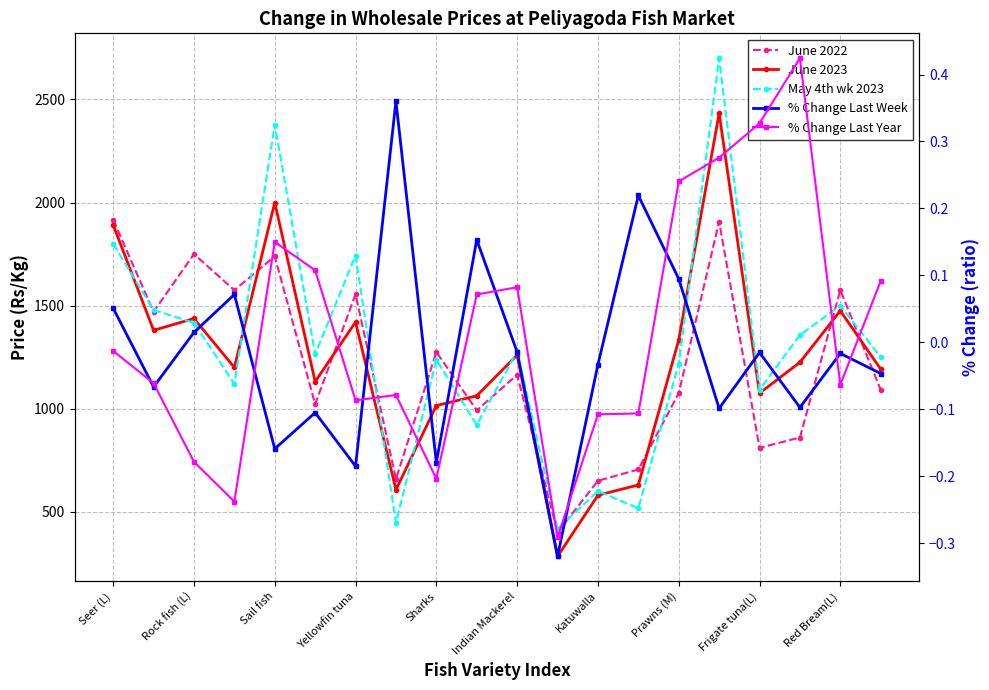

Which series has the largest total across all categories?

May 4th wk 2023